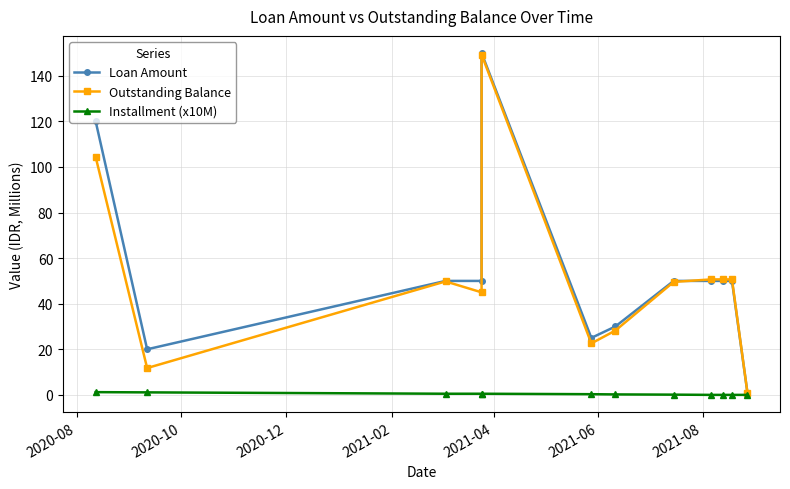

What is the difference between the maximum and minimum values in the Loan Amount series?

149.0